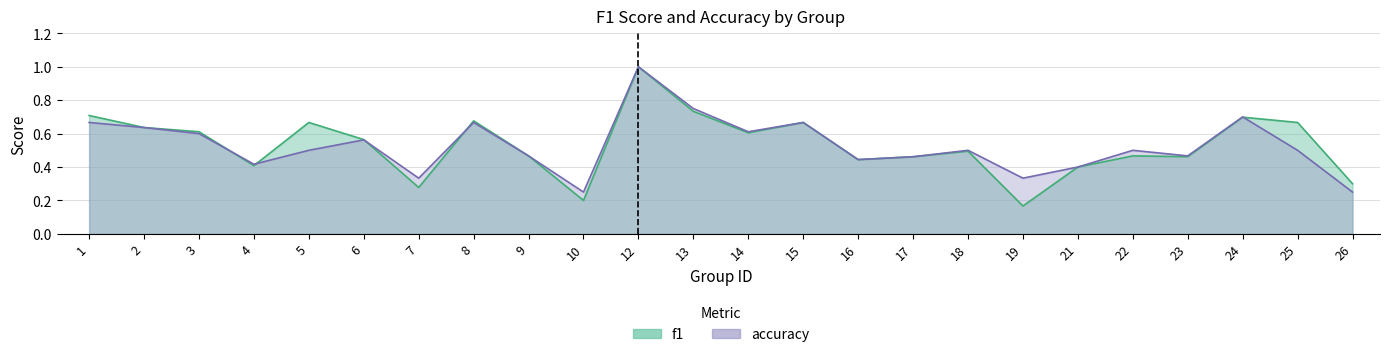

What is the difference between the second highest and second lowest values in the accuracy series?

0.5